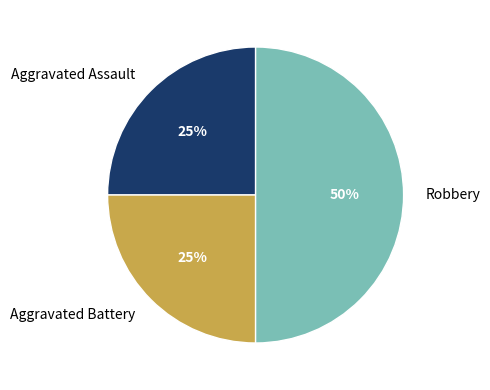

Does Aggravated Battery represent more than half of the total?

No